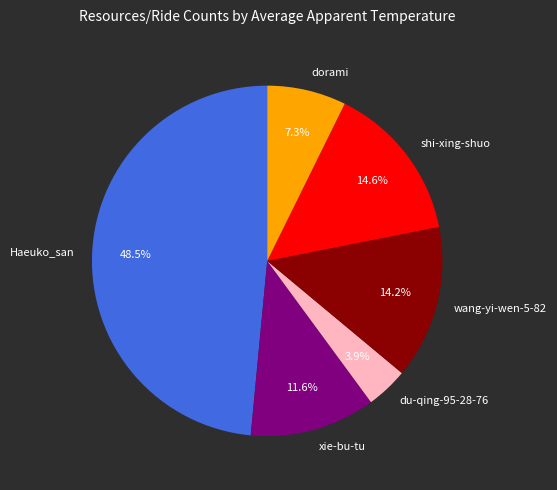

Is it true that Haeuko_san is 42% of the pie?

False